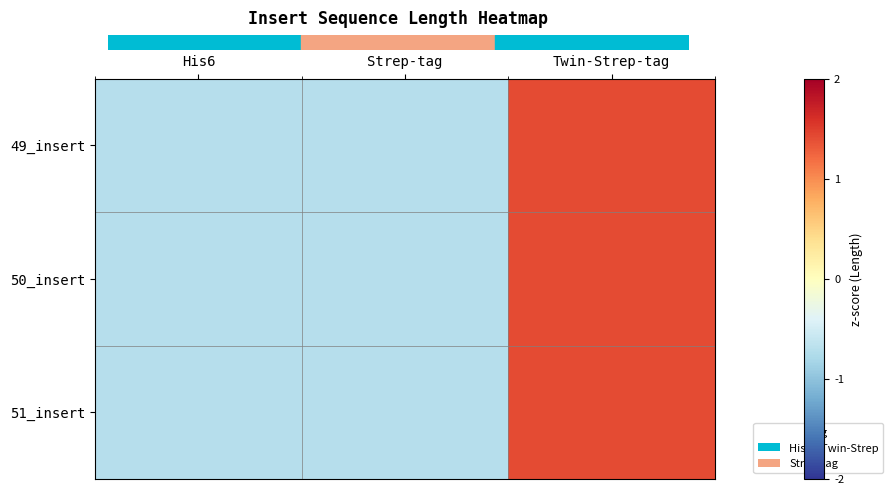

At which category is the sum across all series the highest?

Twin-Strep-tag